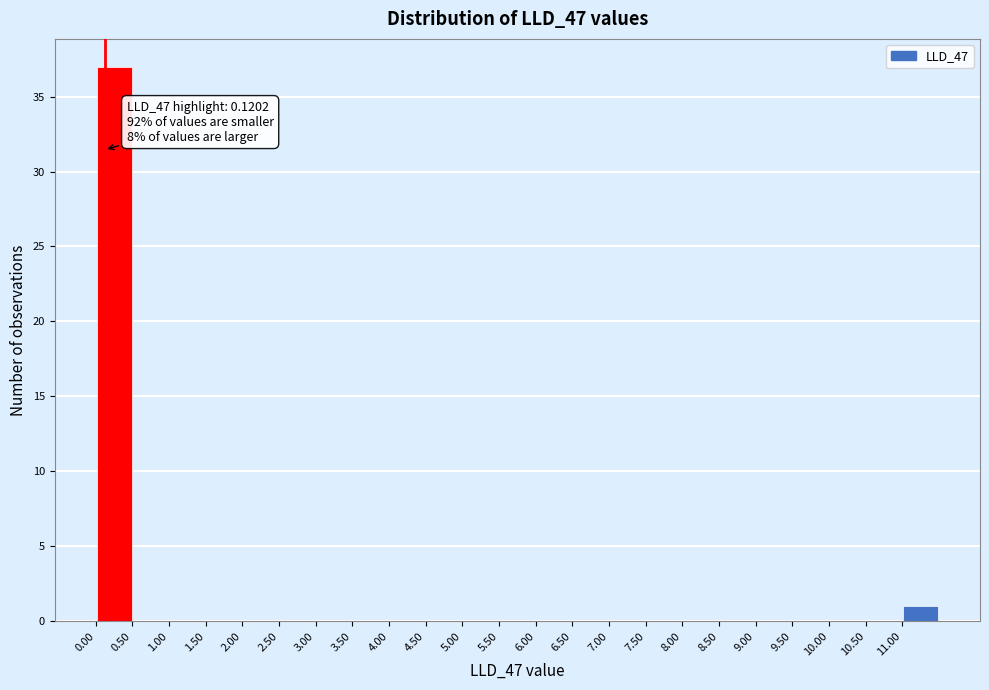

Which range on the x-axis has the tallest bar?

0.0 to 0.5